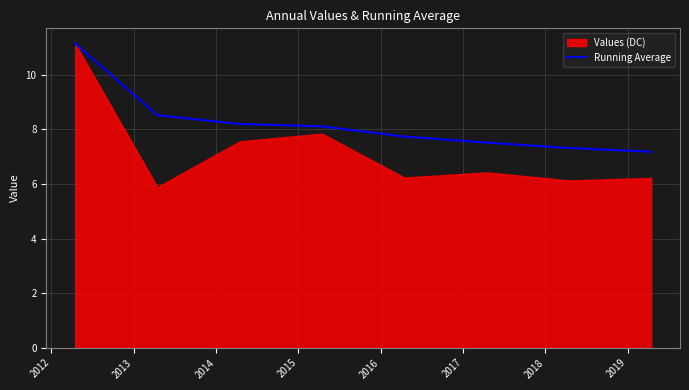

Reading right to left, what are all the values shown in this chart?

7.2	7.3	7.5	7.7	8.1	8.2	8.5	11.1